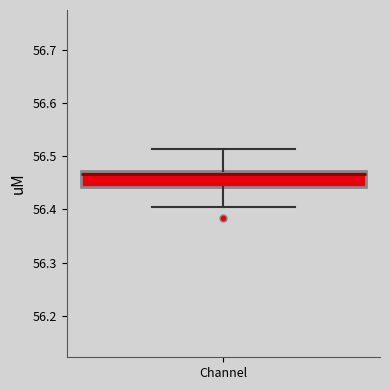

Read this box plot against the y-axis: the position of the median line, the range covered by the box, and the ends of both whiskers. The values are not printed on the chart, so give them approximately, as read against the axis.

median 56.47 (just below the box's upper edge), box 56.44 to 56.47, whiskers 56.40 to 56.51